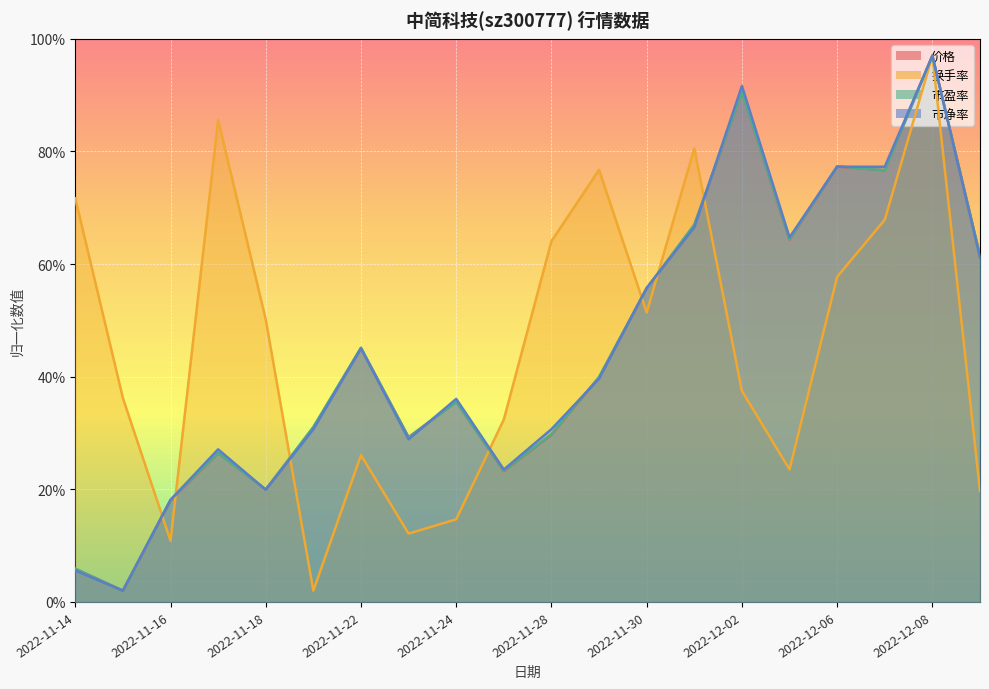

What is the minimum value shown in the chart?

2.0